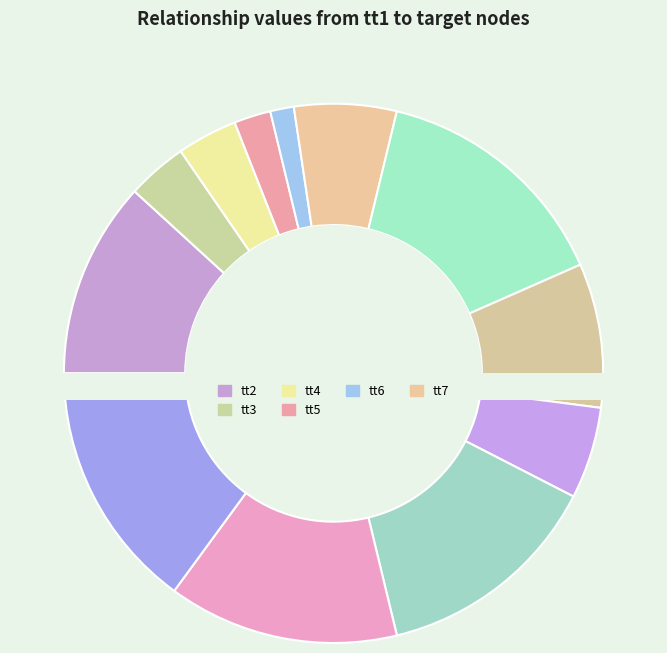

Is there any slice that represents more than half of the pie?

No